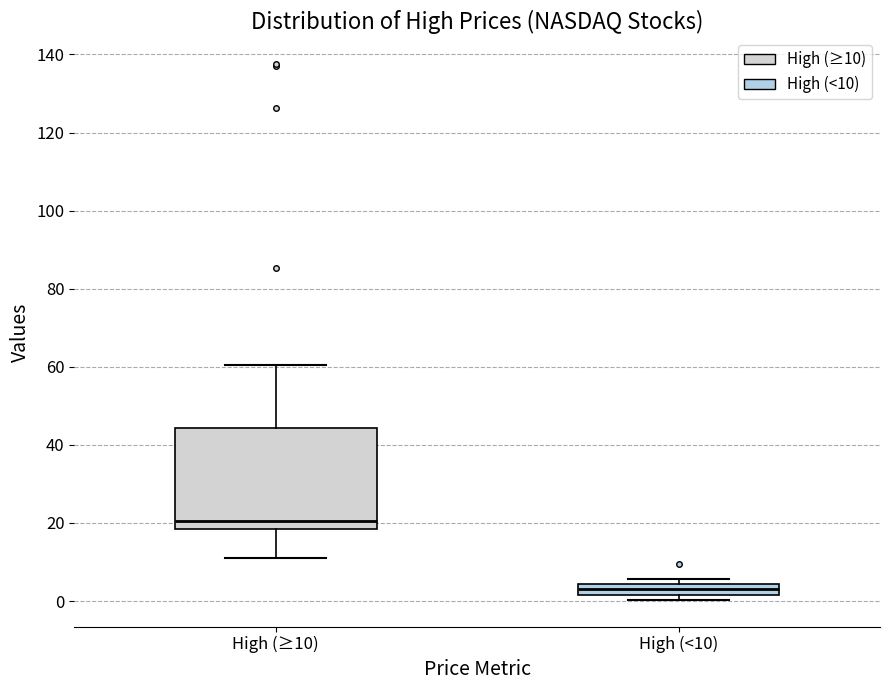

Which box is the tallest, from its lower edge to its upper edge?

High (≥10)